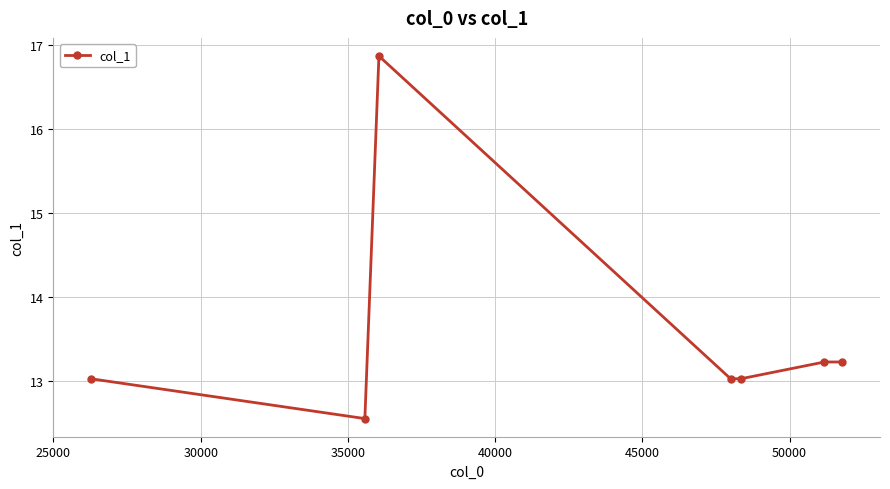

What is the greatest value displayed?

16.9